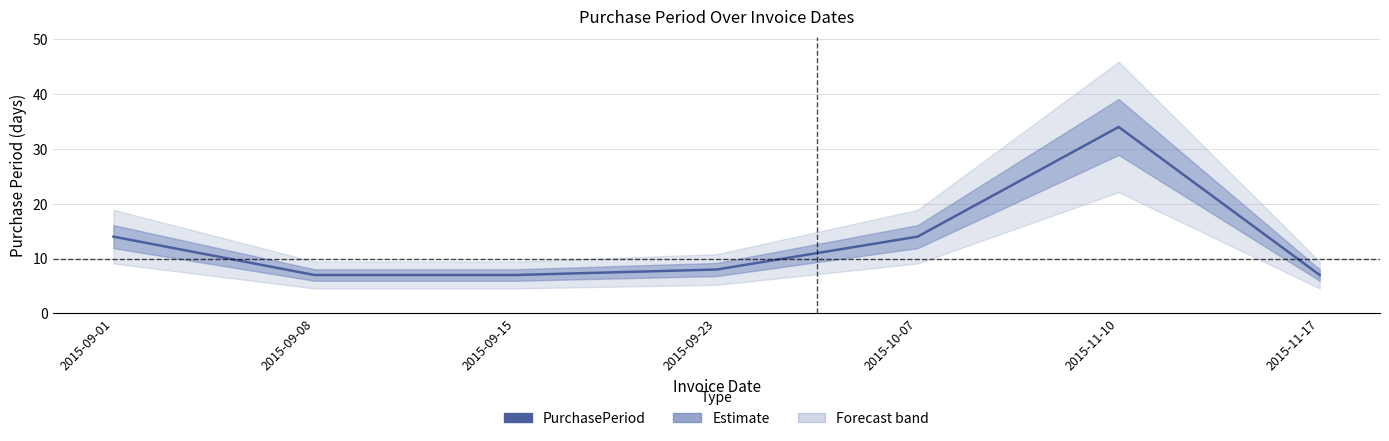

Reading left to right, transcribe all the data shown in this chart.

14	7	7	8	14	34	7